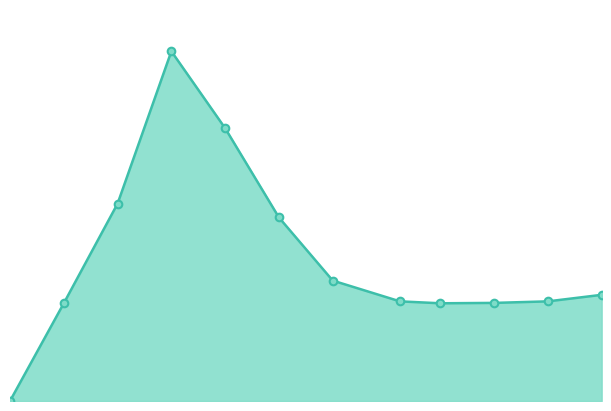

Is this an area chart (filled region under the line)?

Yes